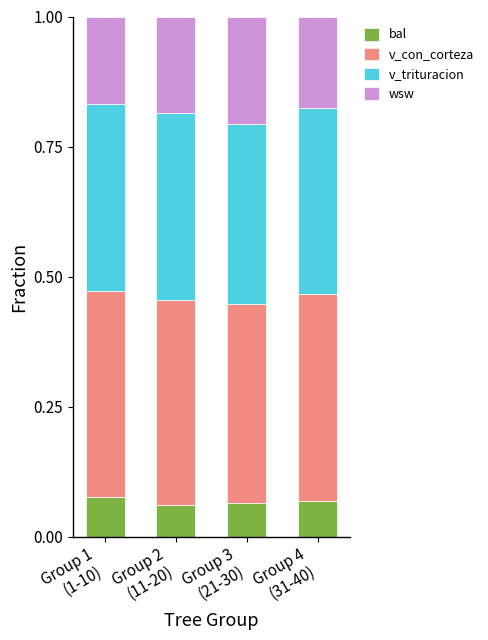

What is the sum of all bal values?

0.3